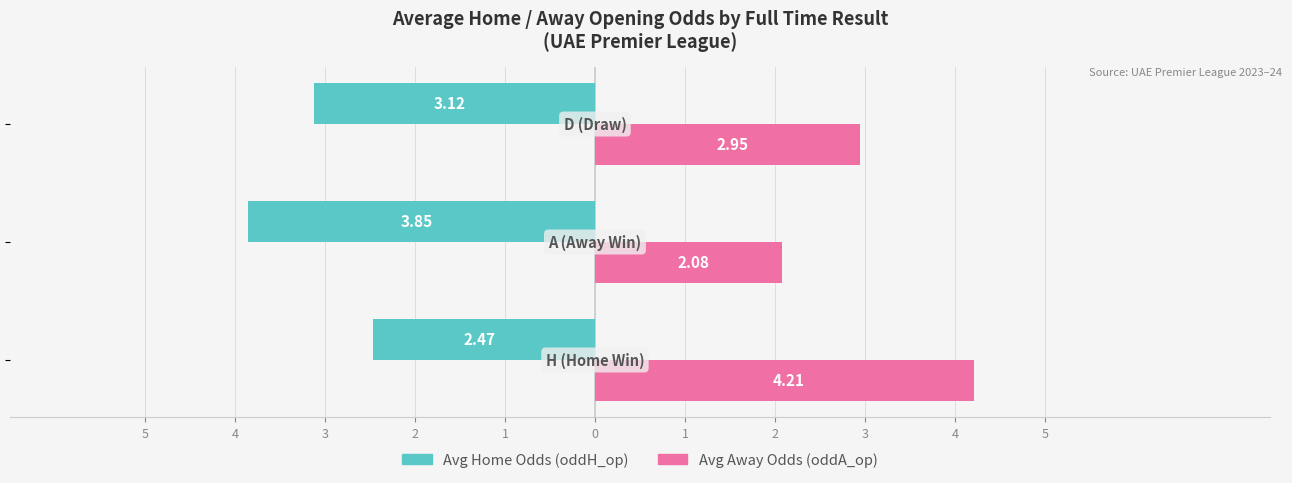

What are all the series names shown in the legend?

Avg Home Odds (oddH_op), Avg Away Odds (oddA_op)